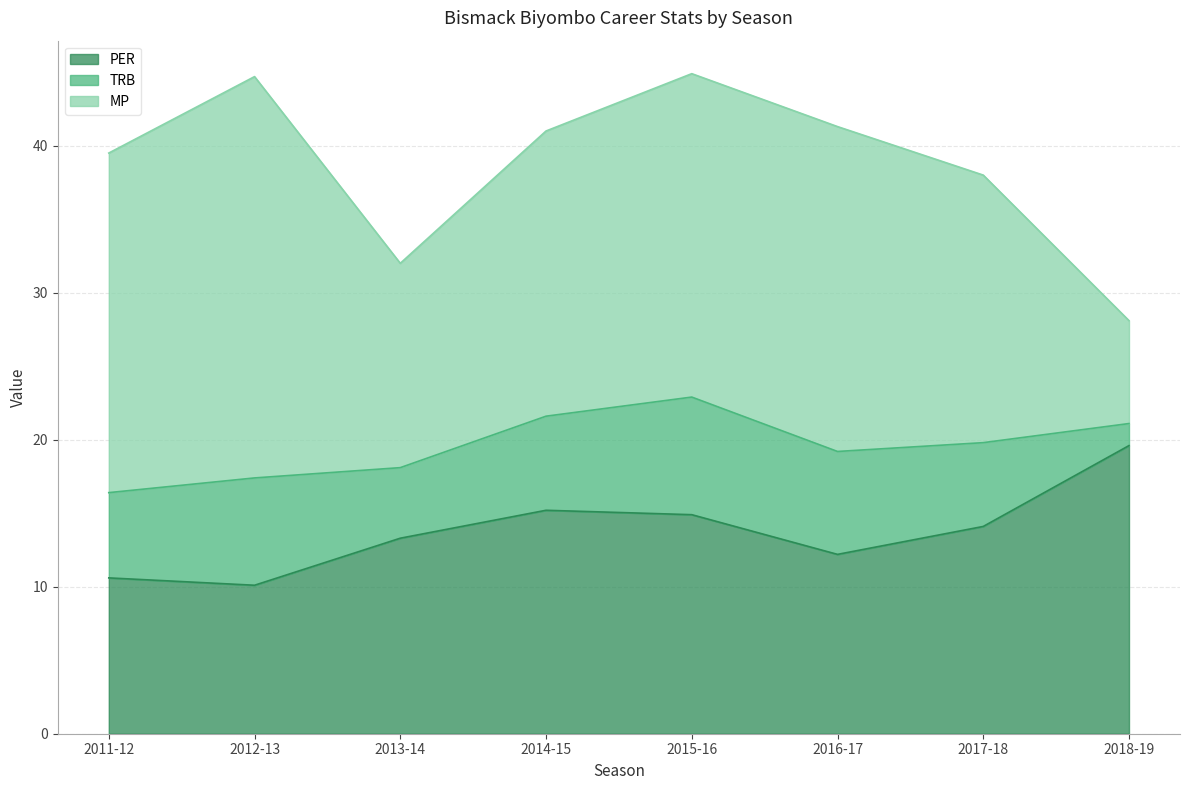

What is the difference between the TRB values at 2015-16 and 2014-15?

1.6